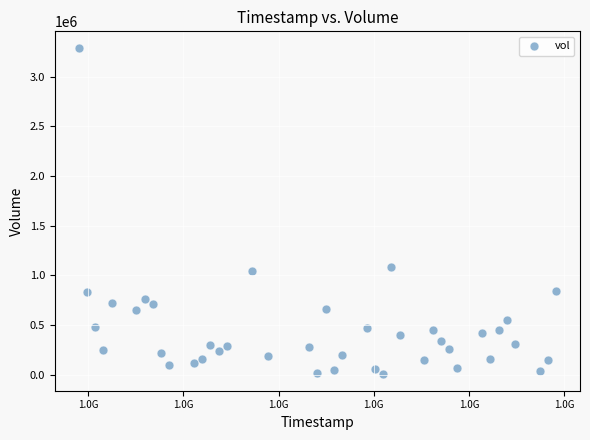

What is the range of Y values (max minus min)?

3286900